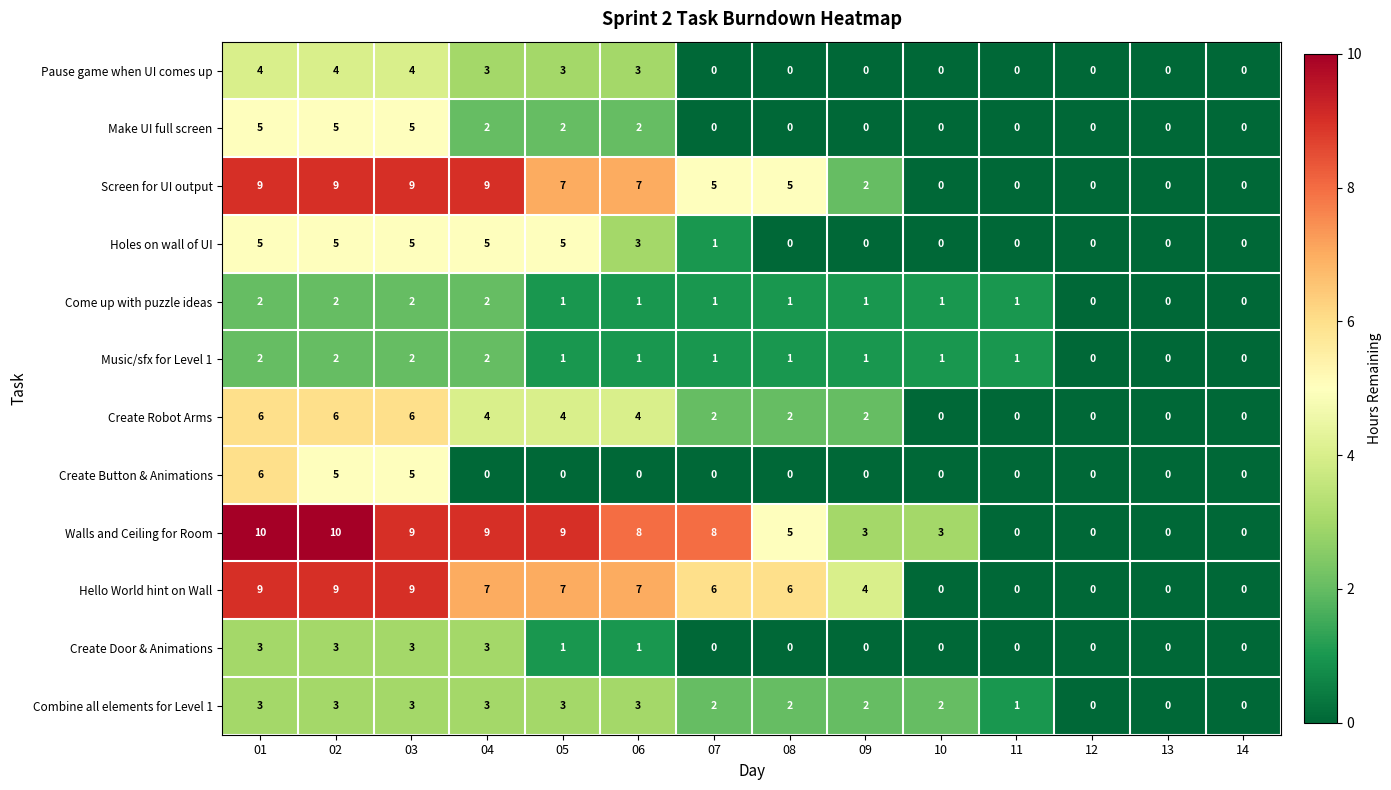

Which series has the largest total across all categories?

Walls and Ceiling for Room